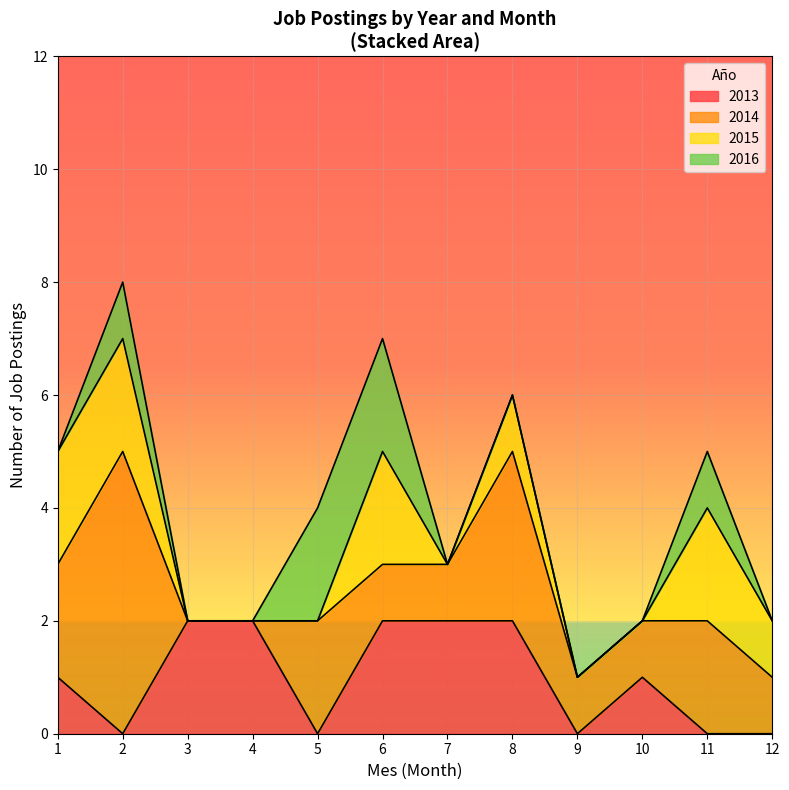

How many lines are shown in the chart?

4